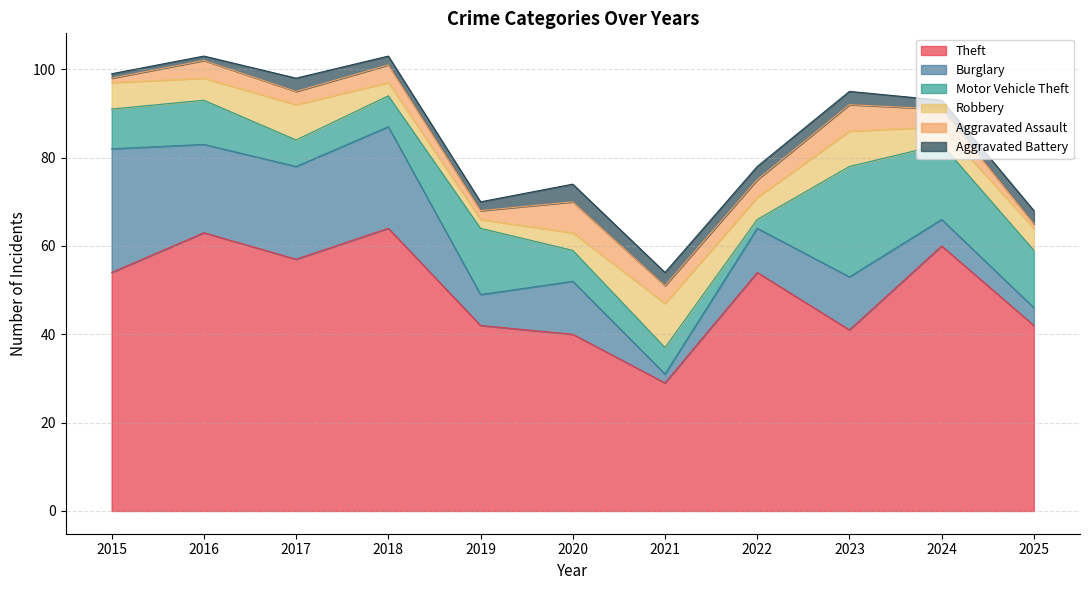

At which category is the sum across all series the highest?

2016